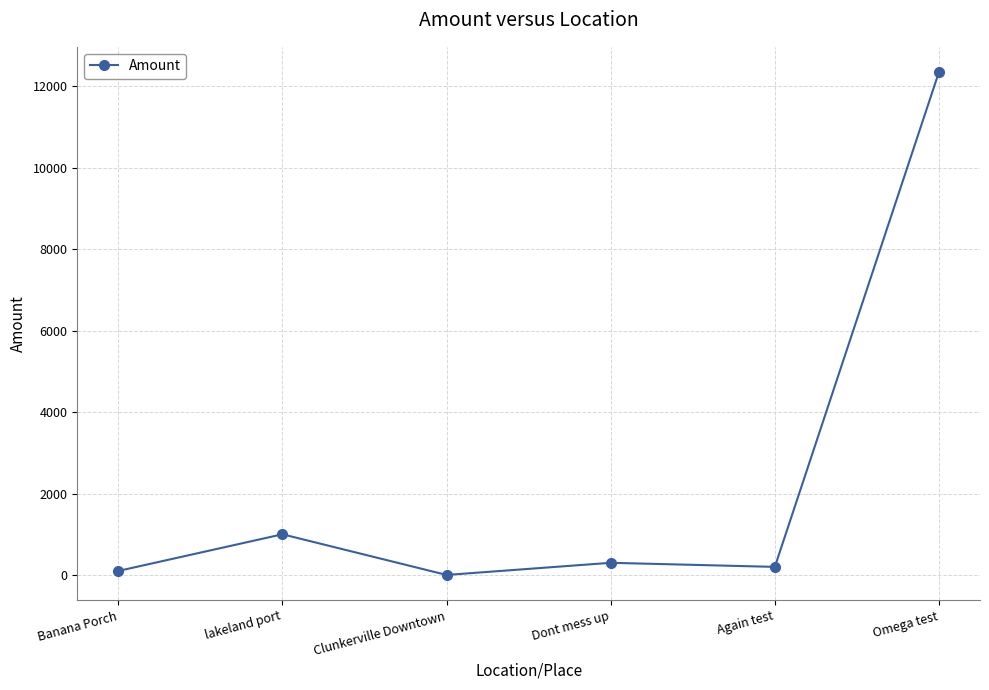

What is the change in value from Clunkerville Downtown to Omega test?

+12343